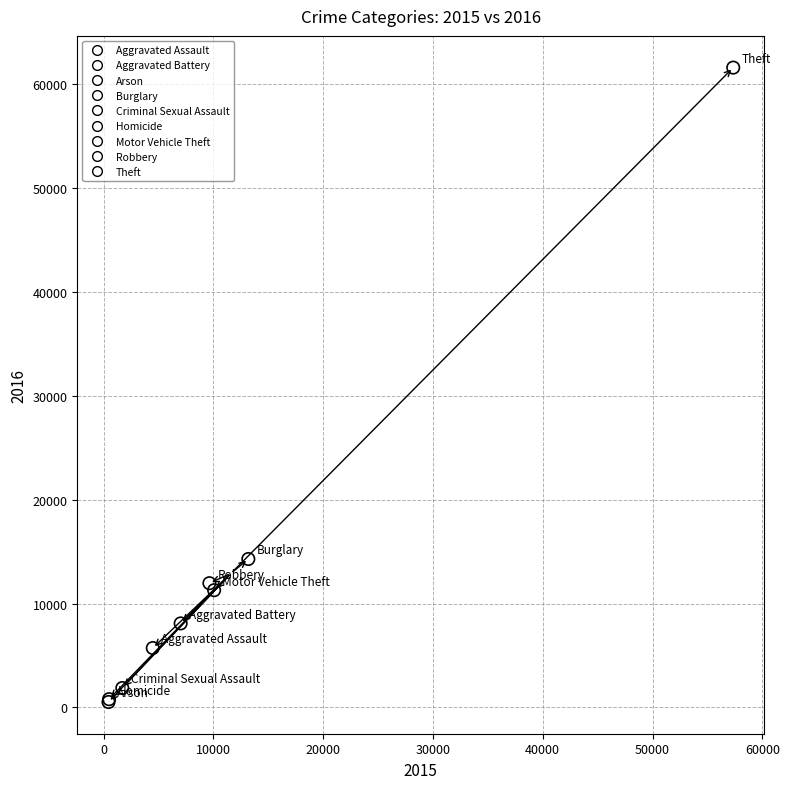

What are all the series names shown in the legend?

Aggravated Assault, Aggravated Battery, Arson, Burglary, Criminal Sexual Assault, Homicide, Motor Vehicle Theft, Robbery, Theft